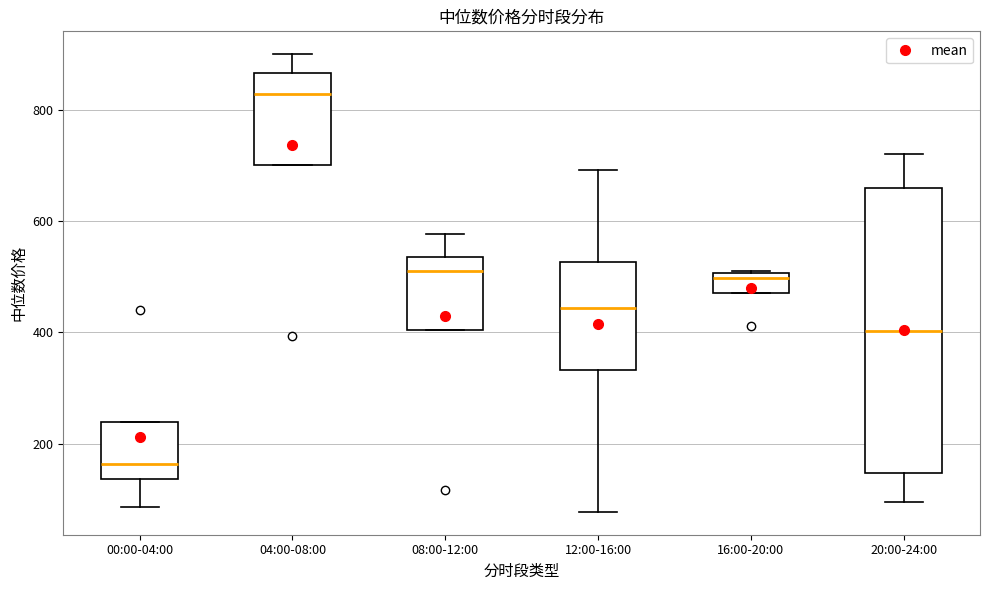

Which box has the lowest median line?

00:00-04:00